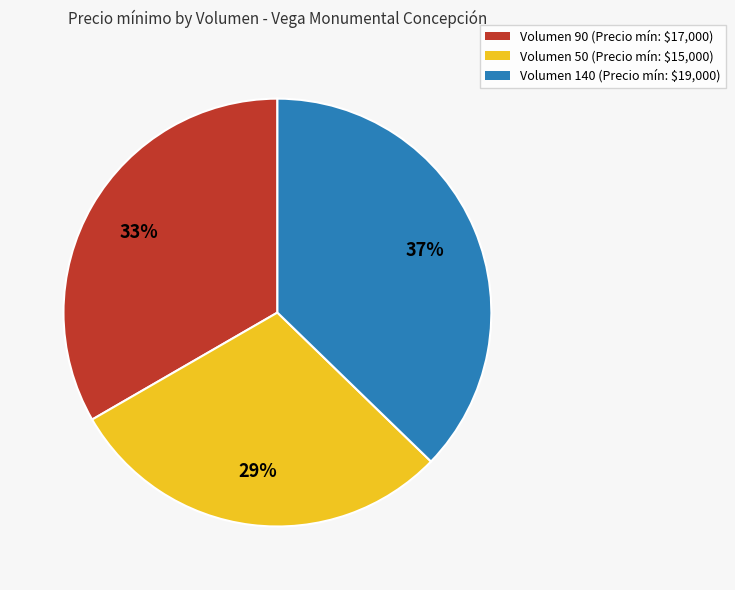

To the nearest percent, what is the average slice percentage?

33%